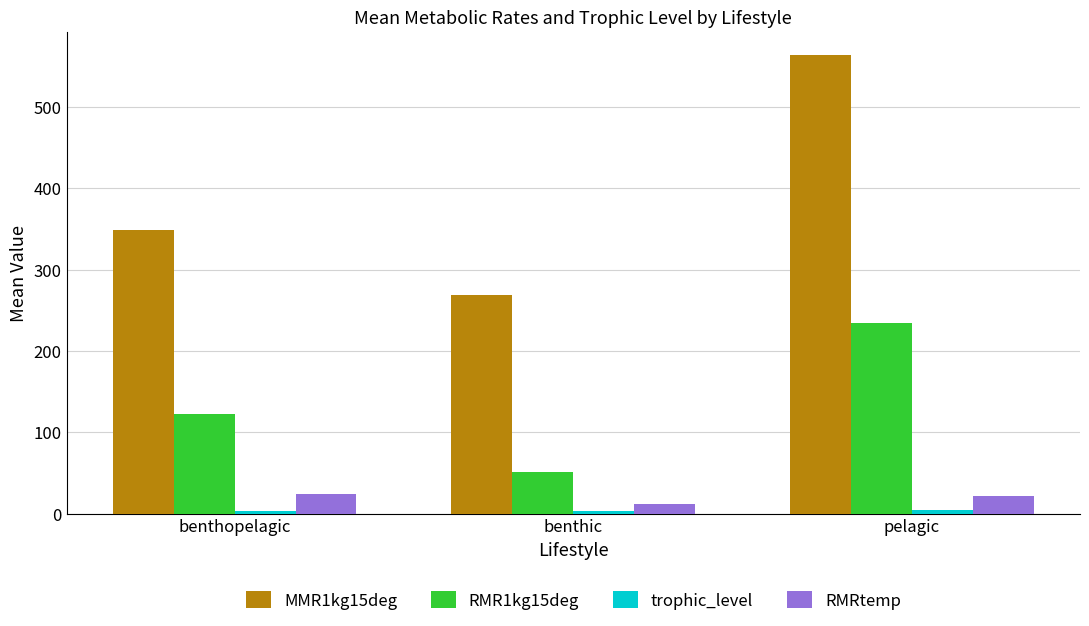

At which category does the chart reach its peak across all series?

pelagic